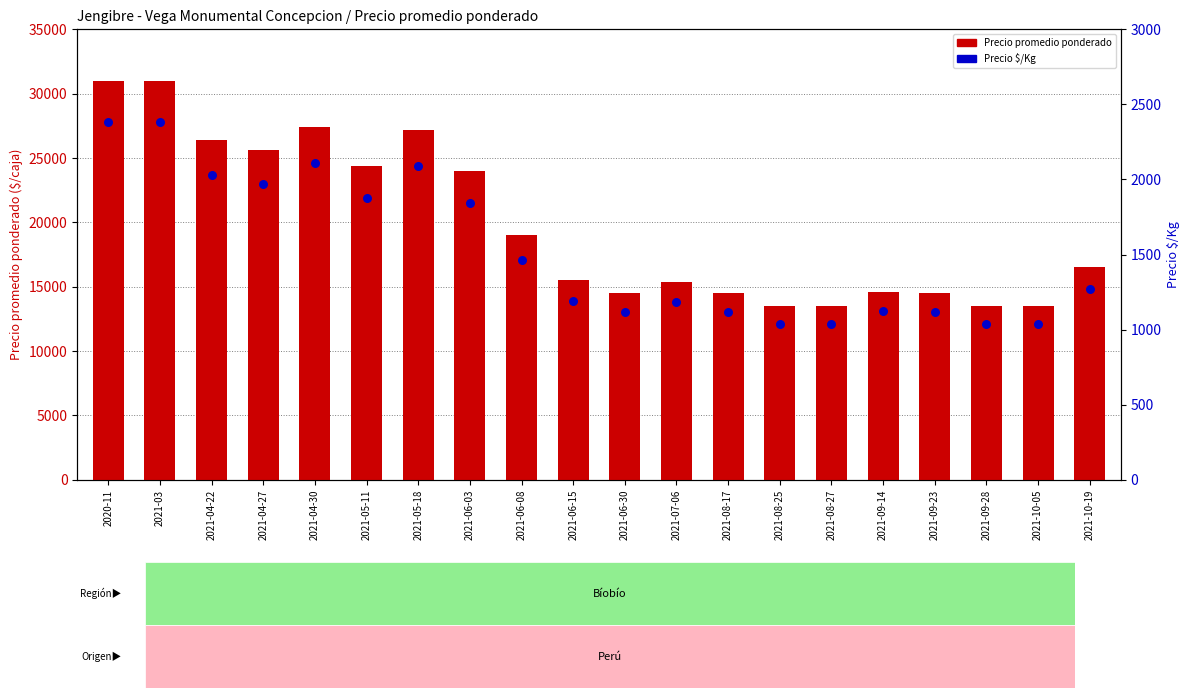

Is the value of Precio promedio ponderado at 2021-05-11 greater than the value of Precio $/Kg at 2021-08-27?

Yes